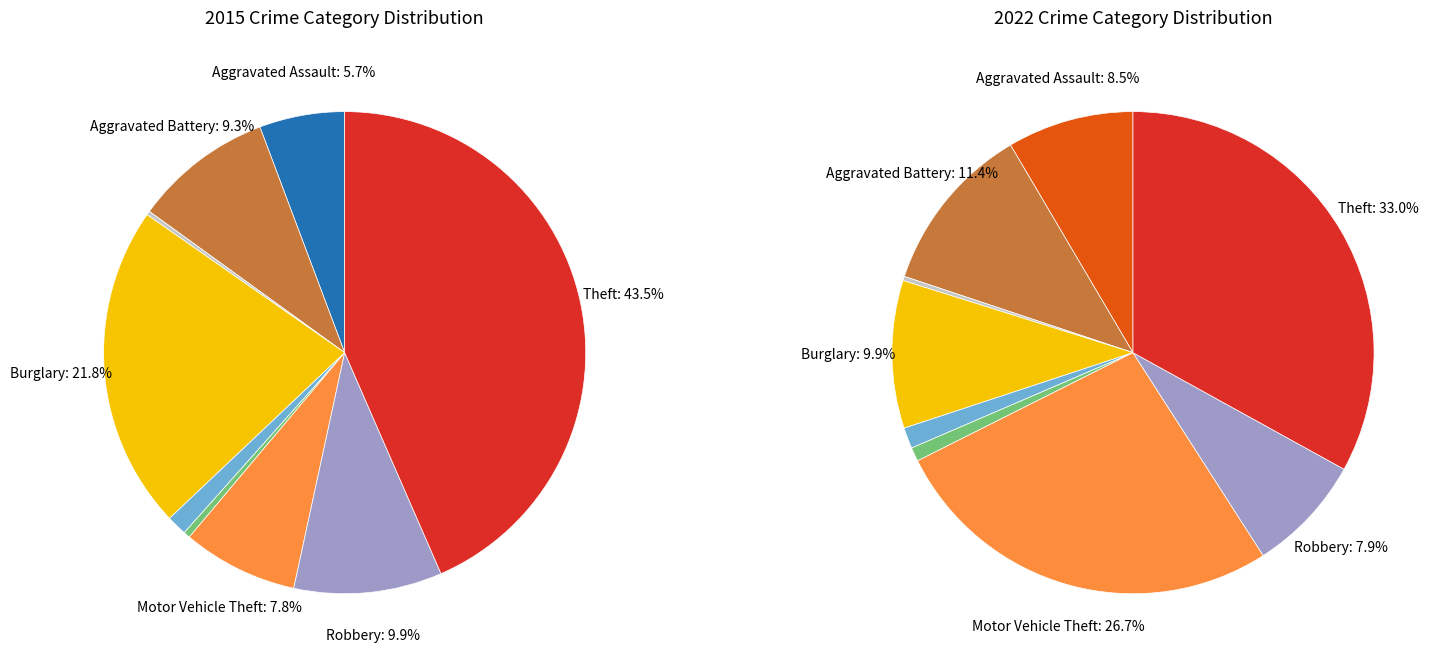

At Aggravated Battery, list the series in order from smallest to largest.

values_2015, values_2022